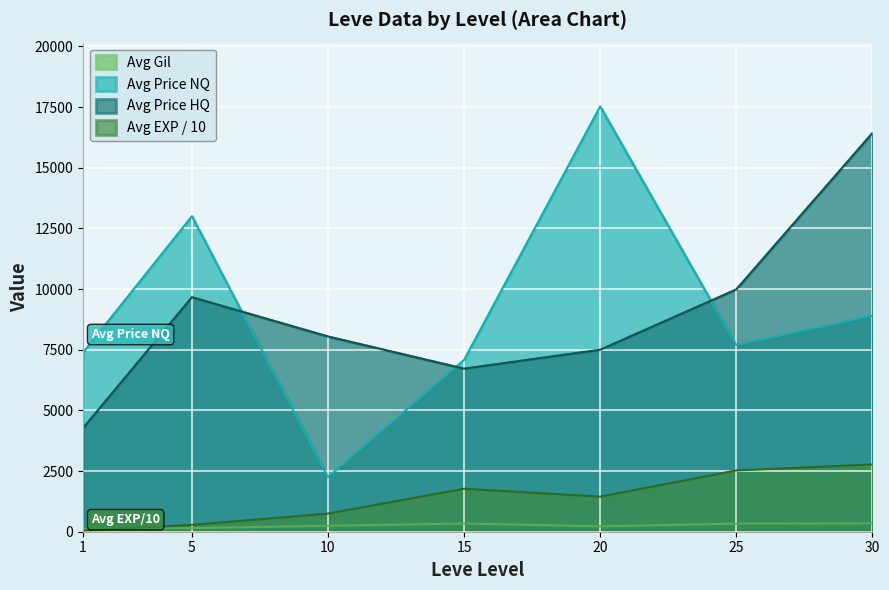

What is the value of the Leve Gil point at the 10th from the left?

139